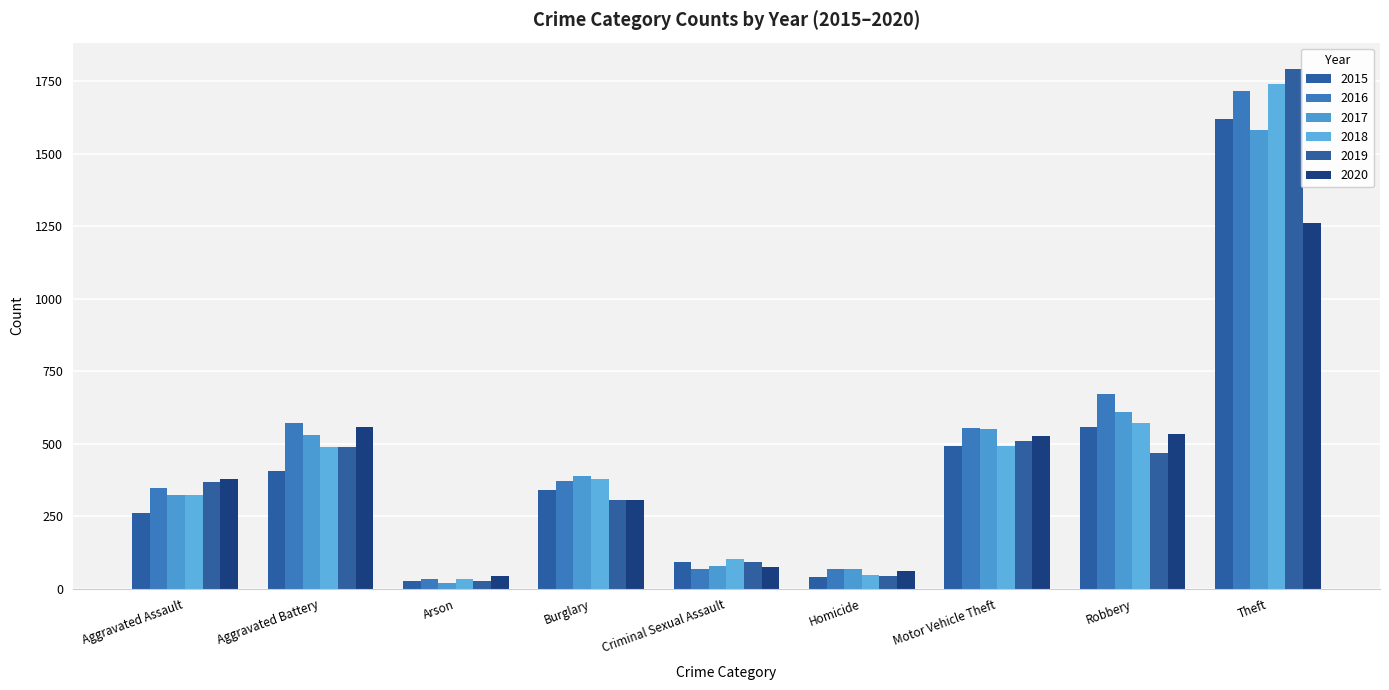

The value of 2016 at Aggravated Battery is 570. True or false?

True